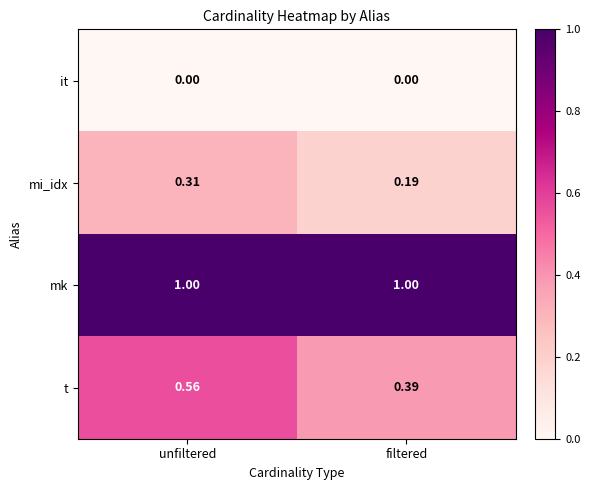

Which series has the widest spread of values?

t